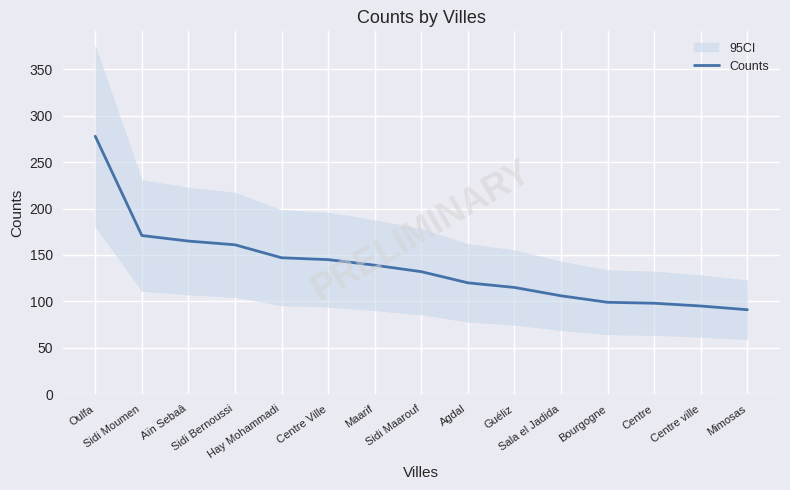

How many data points does each series have?

15